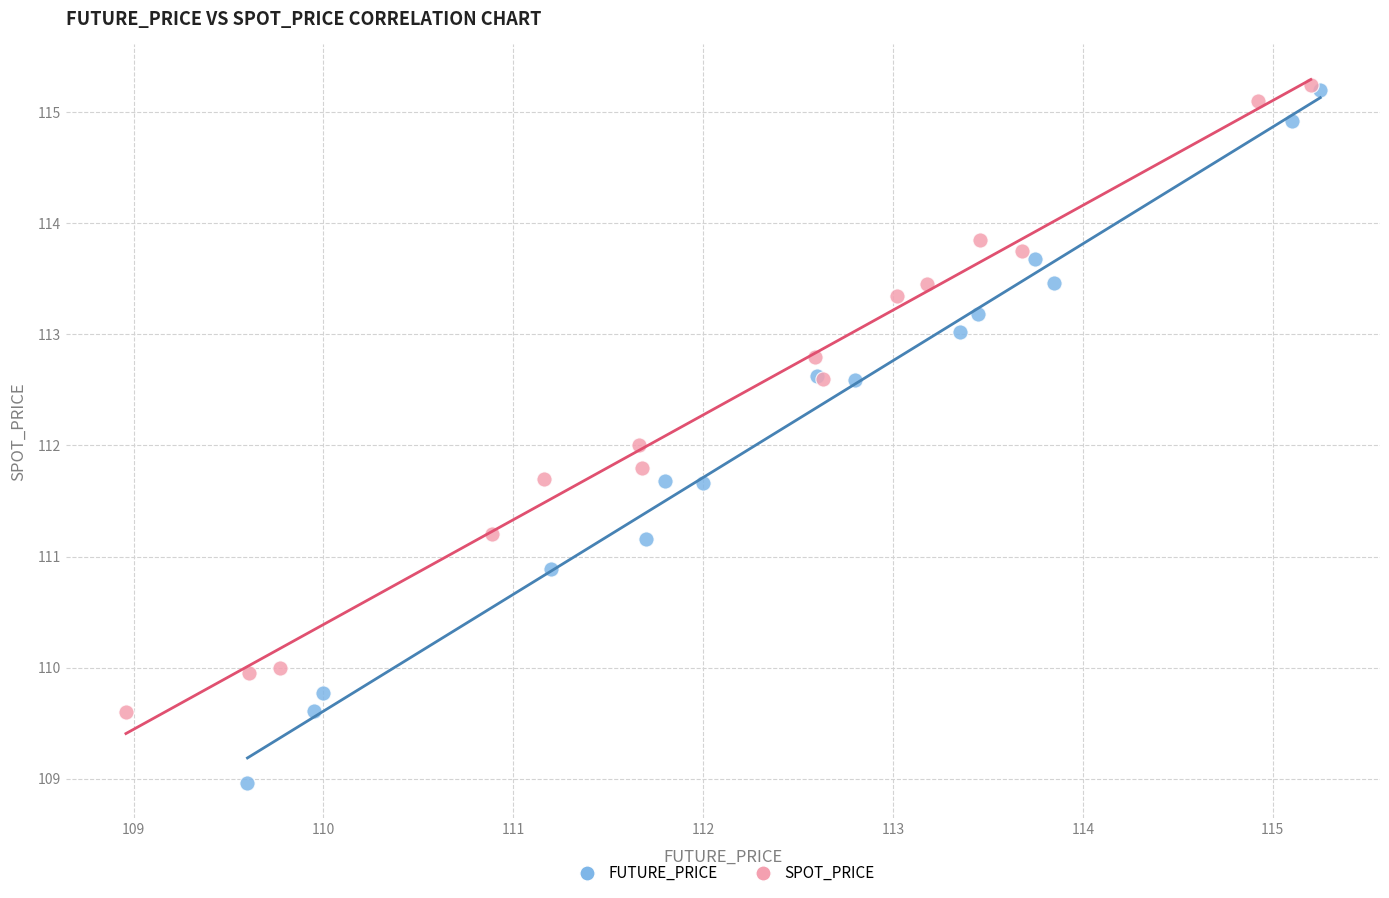

Which series contains the lowest Y value?

FUTURE_PRICE